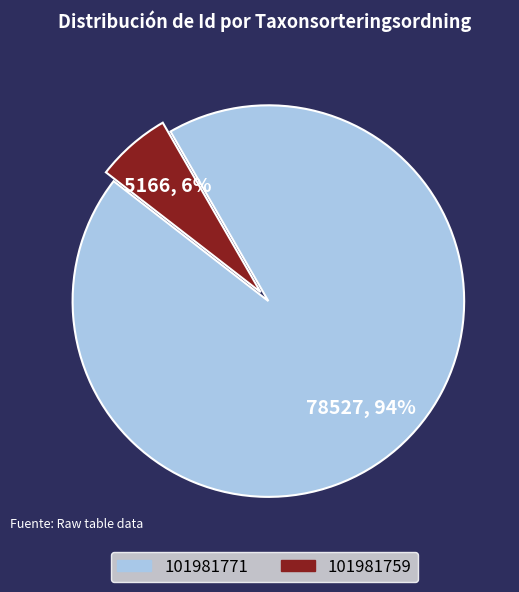

To the nearest percent, what portion does 101981759 represent?

6%